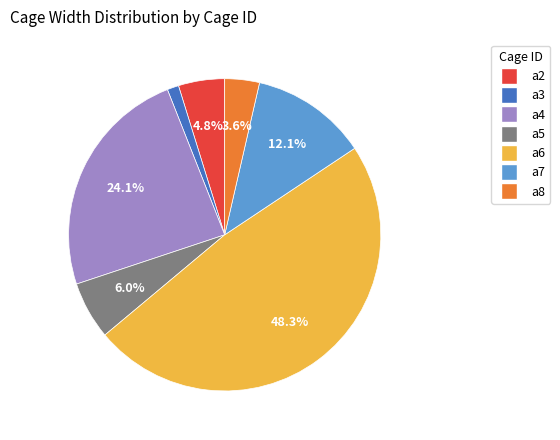

What is the largest slice in the pie chart?

a6